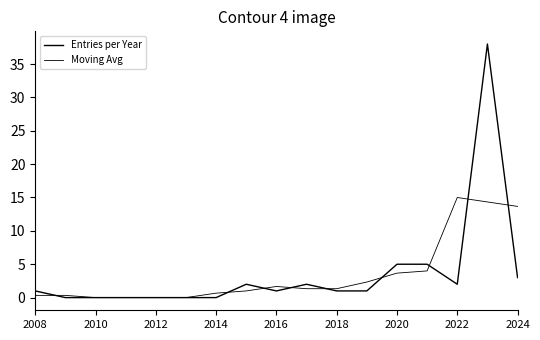

What is the value of the Moving Avg point at the 16th from the left?

14.3